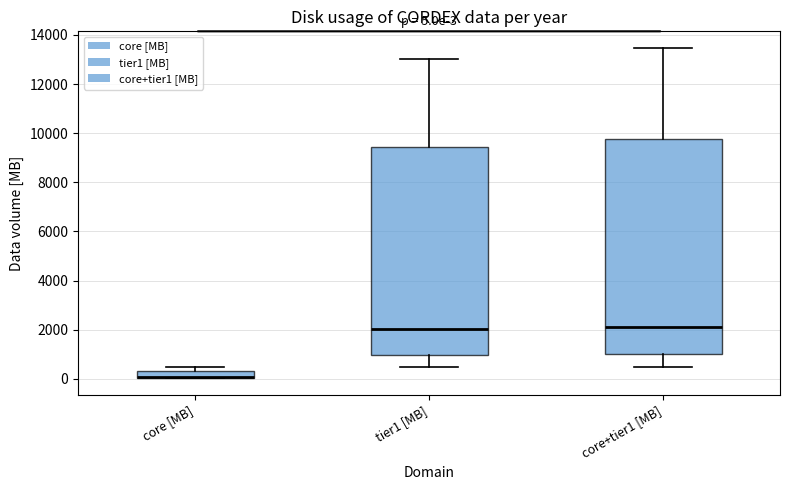

Comparing the boxes themselves (not the whiskers), which one is the tallest?

core+tier1 [MB]